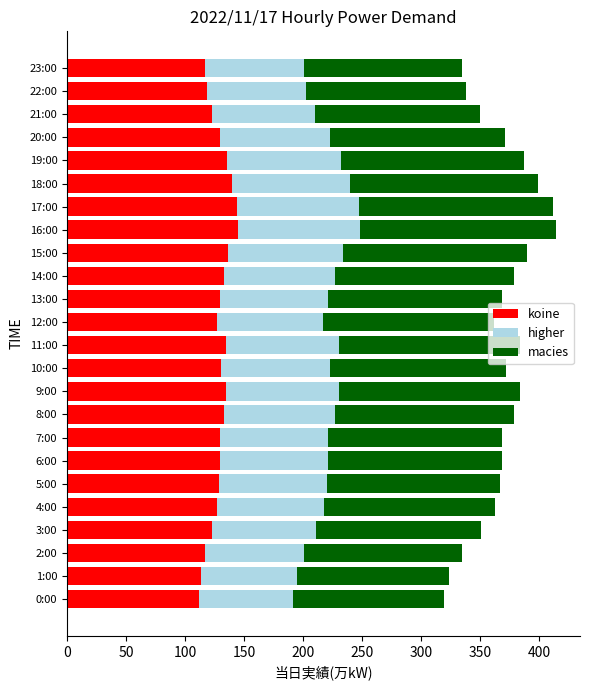

What is the maximum value for koine?

144.9